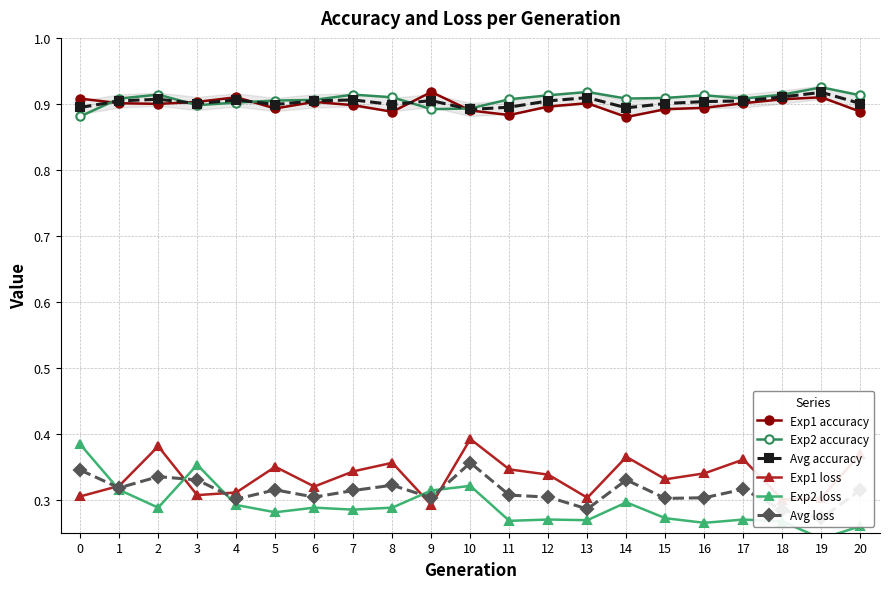

What is the value of the Avg loss point at the 14th from the left?

0.3